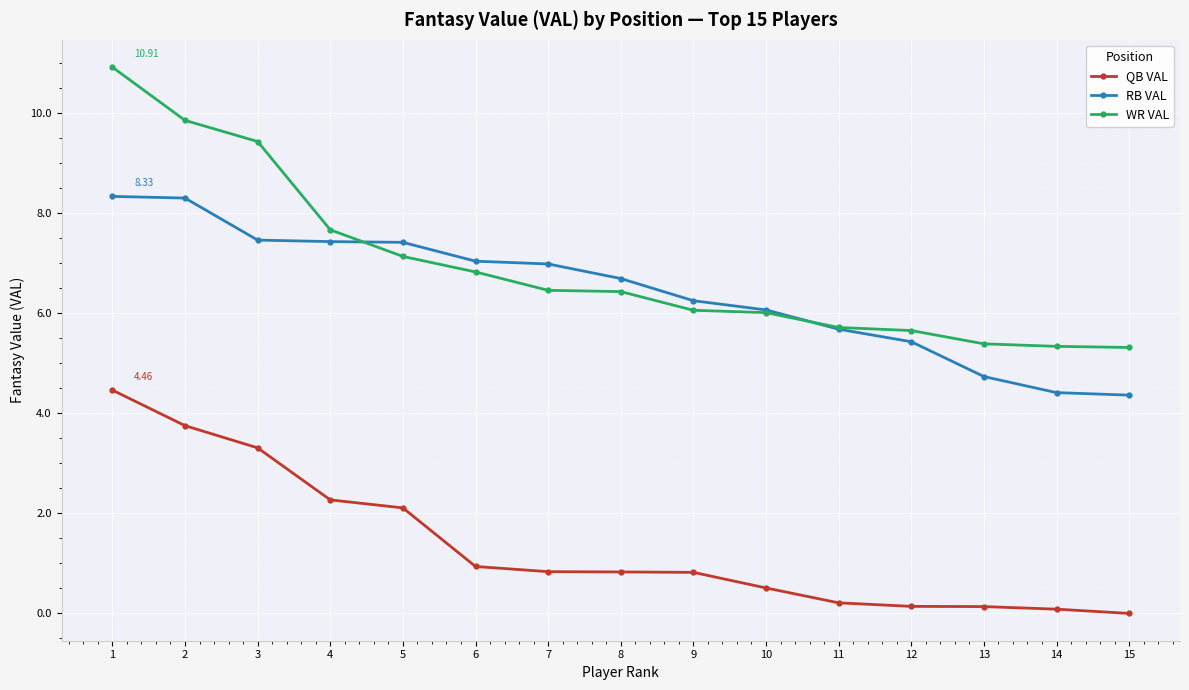

True or false: RB VAL and QB VAL intersect in this chart.

False